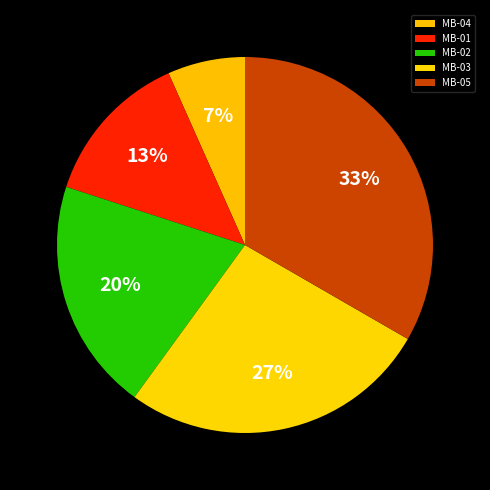

What is the largest slice in the pie chart?

MB-05